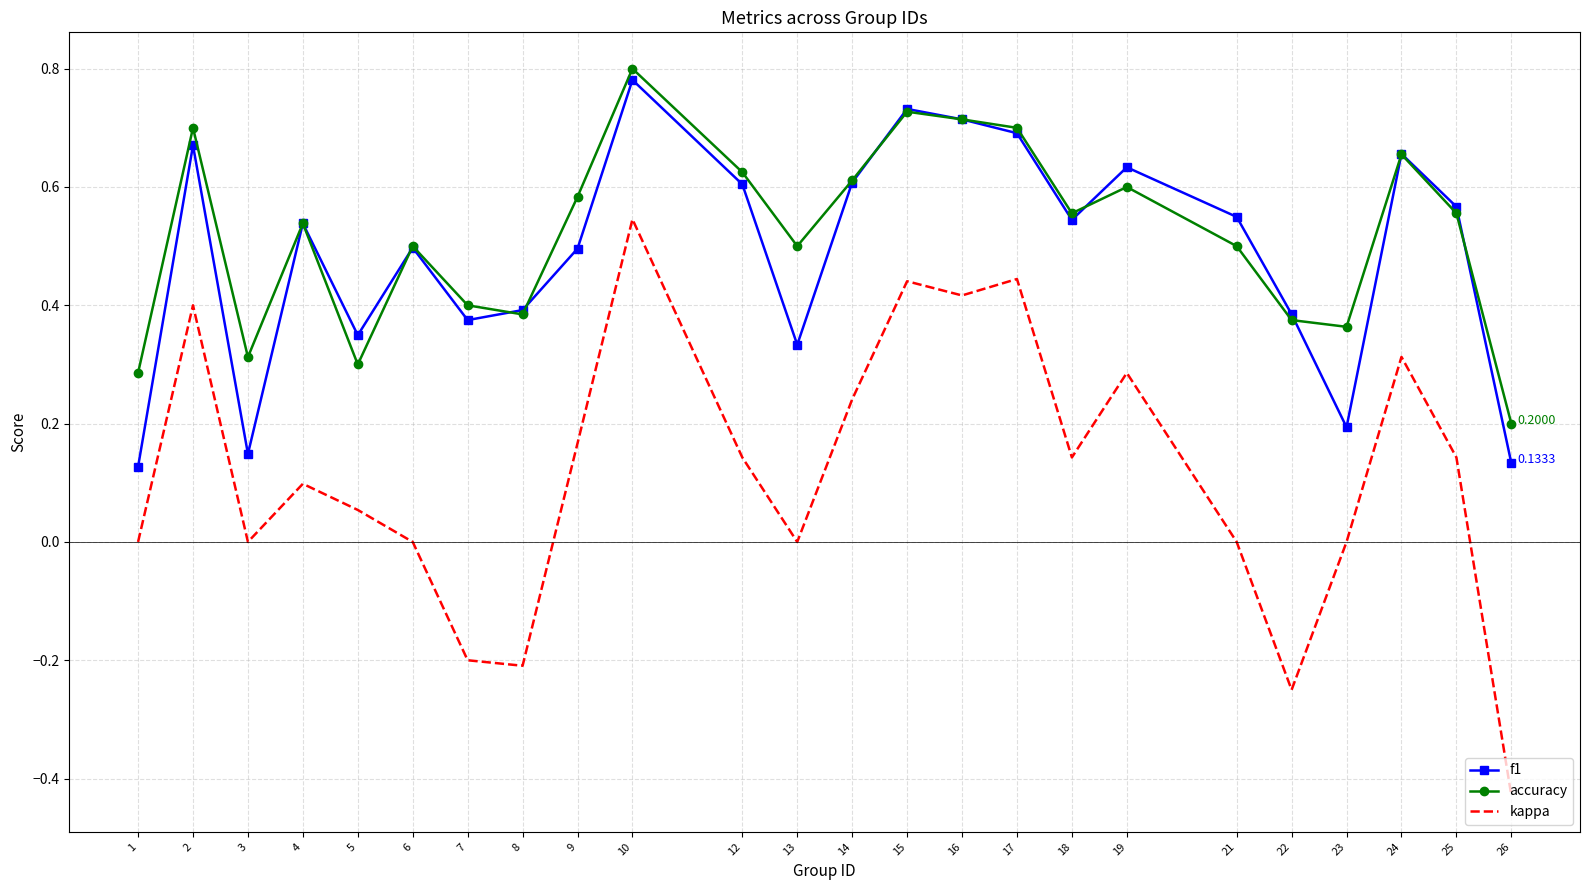

True or false: kappa and accuracy cross at least once.

False